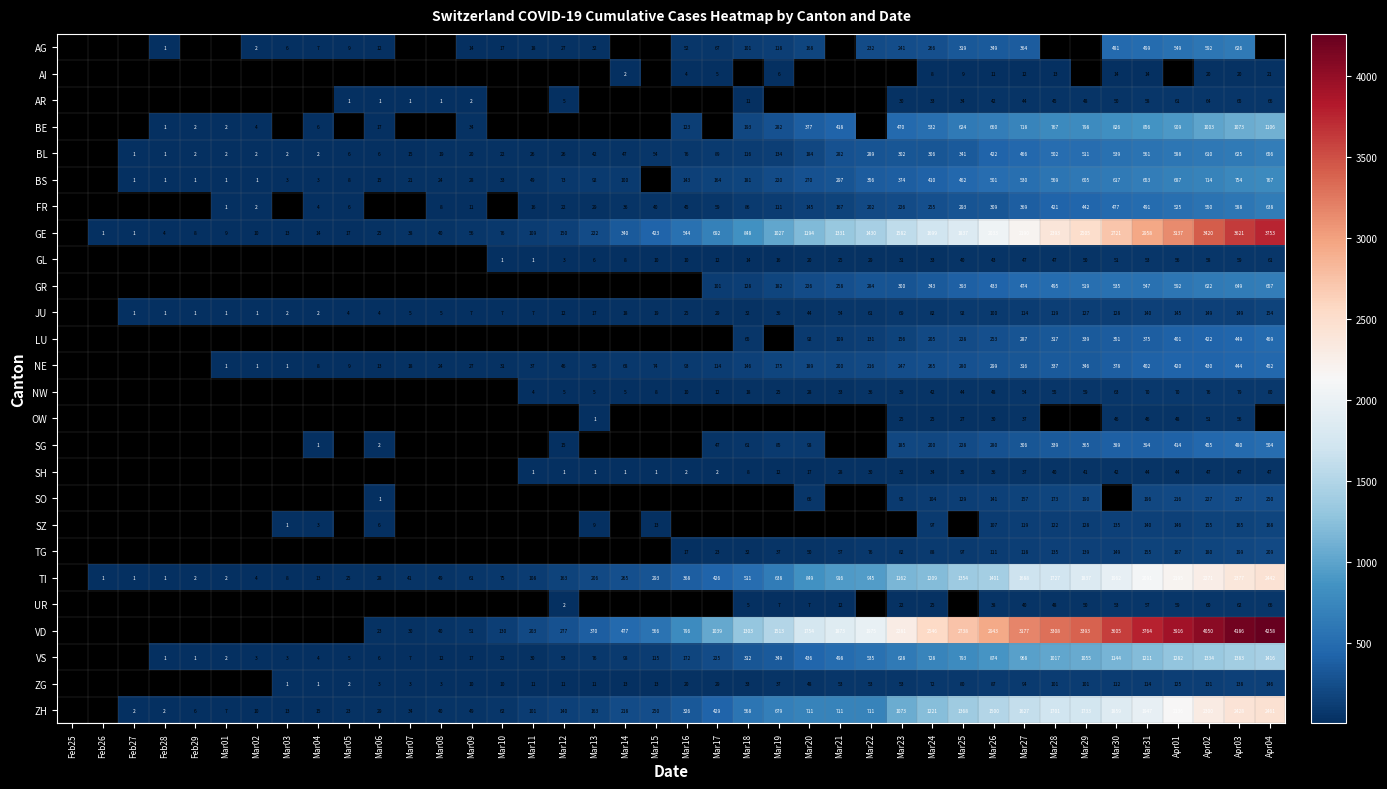

The JU series shows 15 at Mar16. True or false?

False